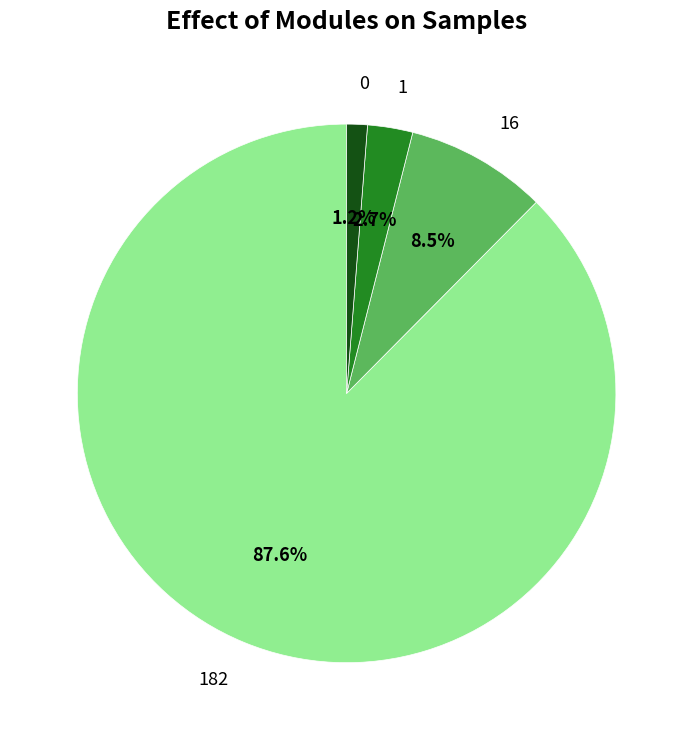

Count the number of slices in the pie.

4